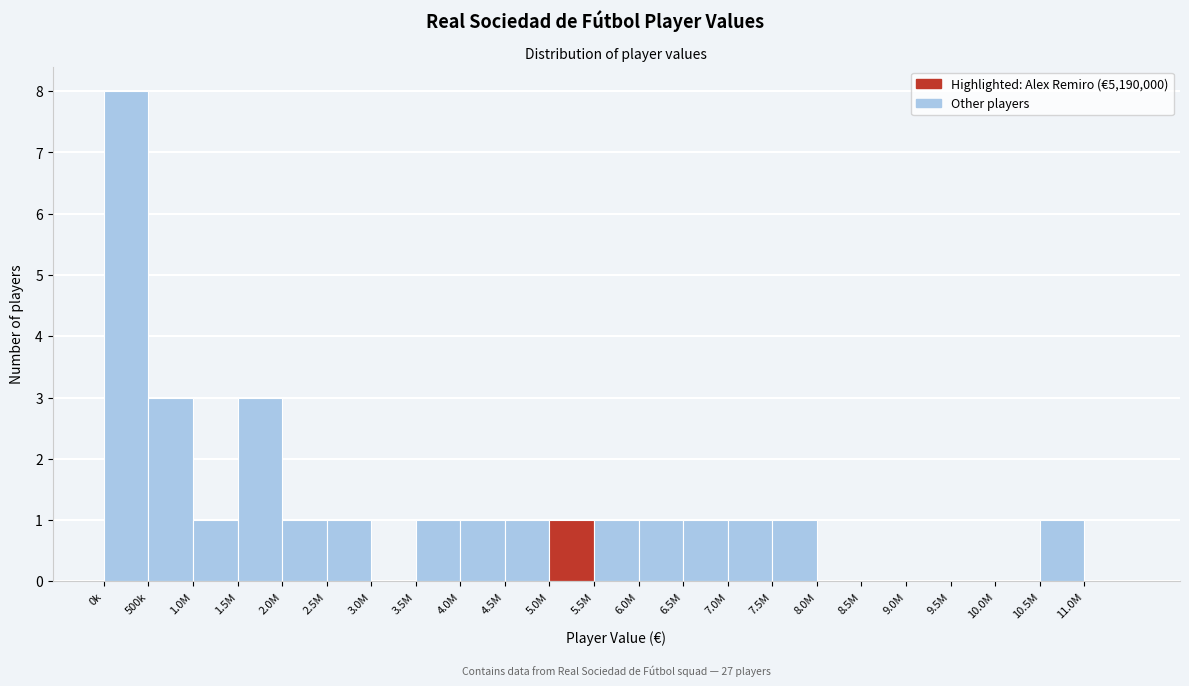

Reading left to right, transcribe all the data shown in this chart.

0k=8	500k=3	1.0M=1	1.5M=3	2.0M=1	2.5M=1	3.0M=0	3.5M=1	4.0M=1	4.5M=1	5.0M=1	5.5M=1	6.0M=1	6.5M=1	7.0M=1	7.5M=1	8.0M=0	8.5M=0	9.0M=0	9.5M=0	10.0M=0	10.5M=1	11.0M=0